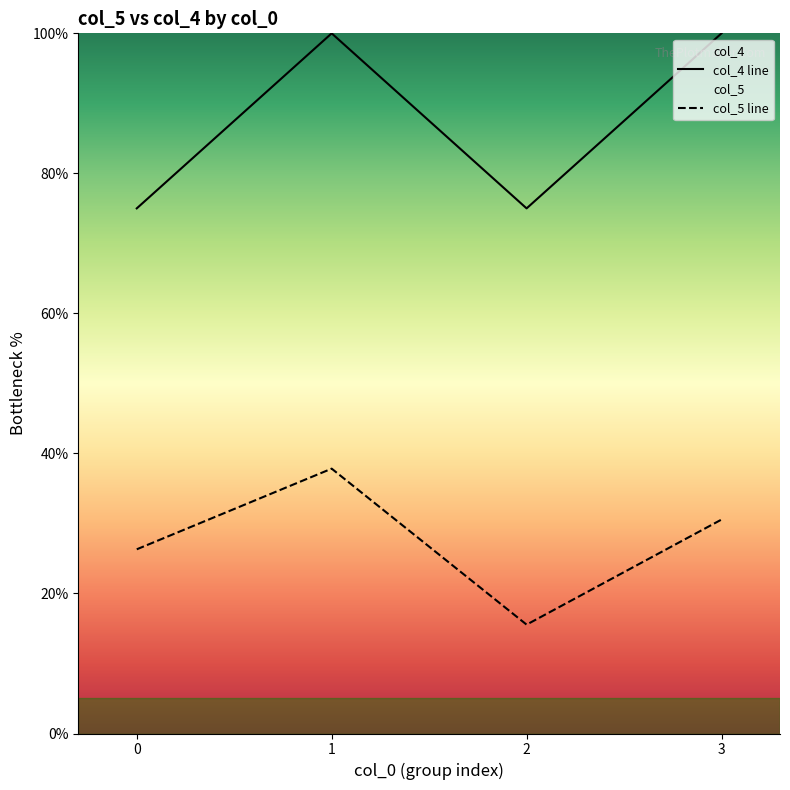

At which category is the sum across all series the highest?

1